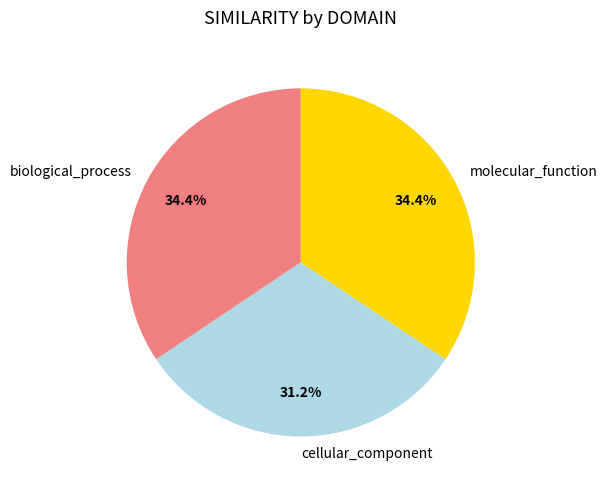

How many slices are in this pie chart?

3